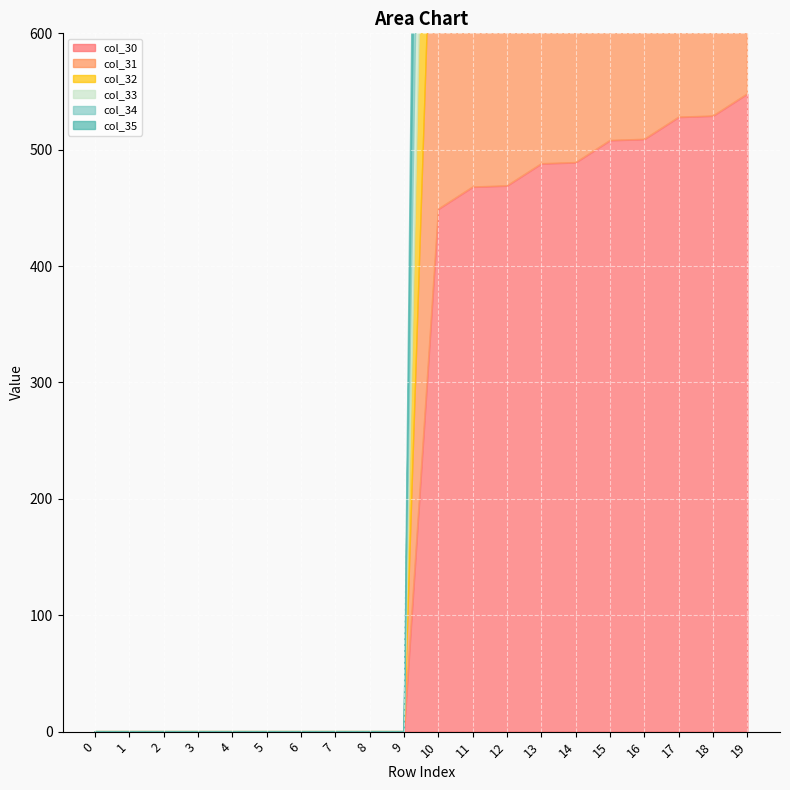

How many times do col_30 and col_35 cross each other?

9